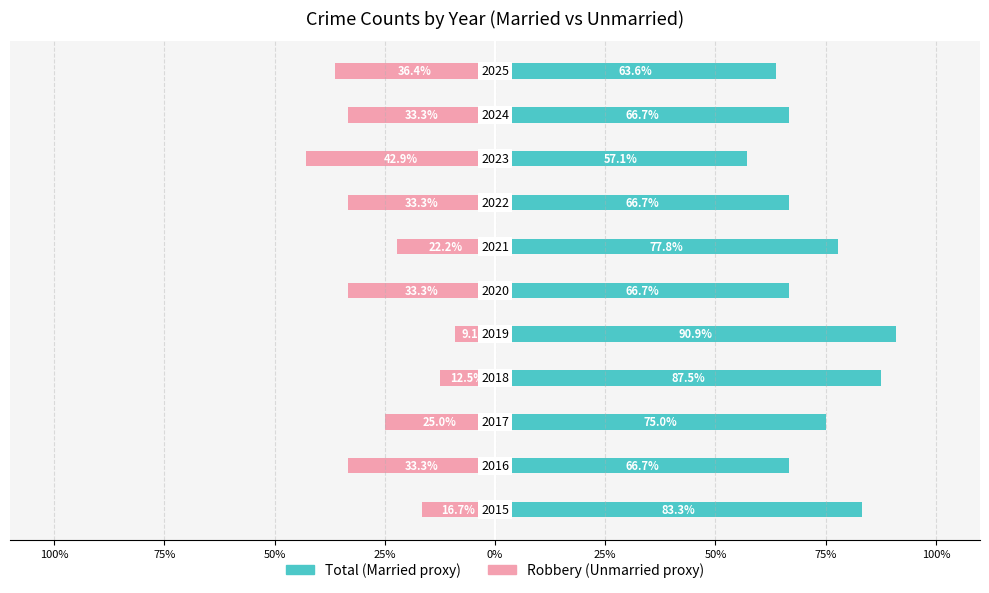

List the series in order of their peak value, lowest first.

Unmarried, Married